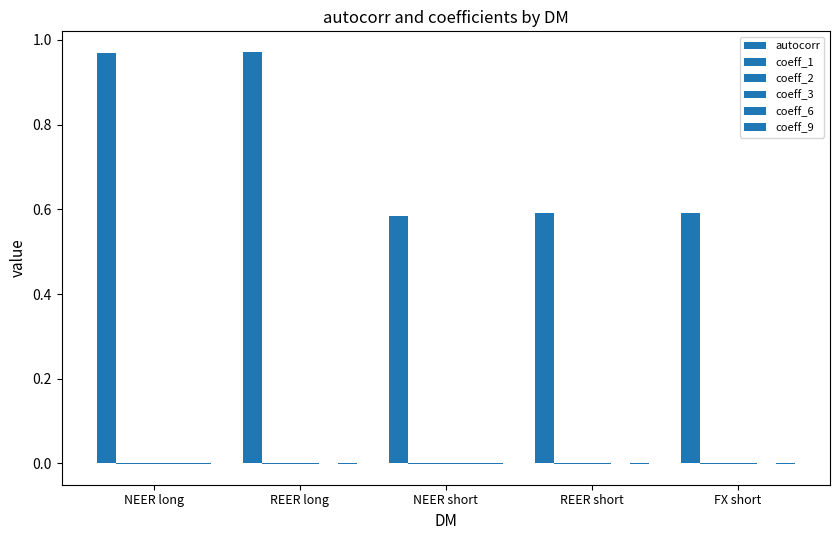

Does the chart contain stacked bars?

No